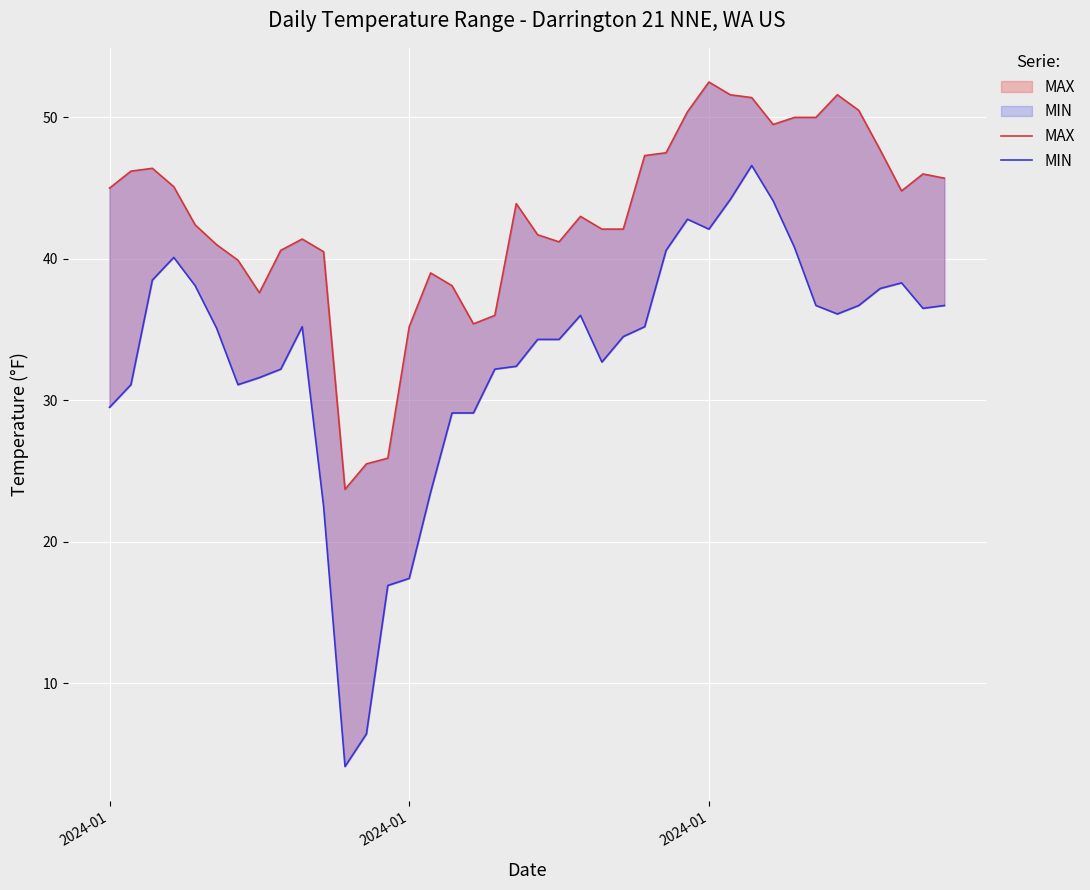

What are all the series names shown in the legend?

MAX, MIN